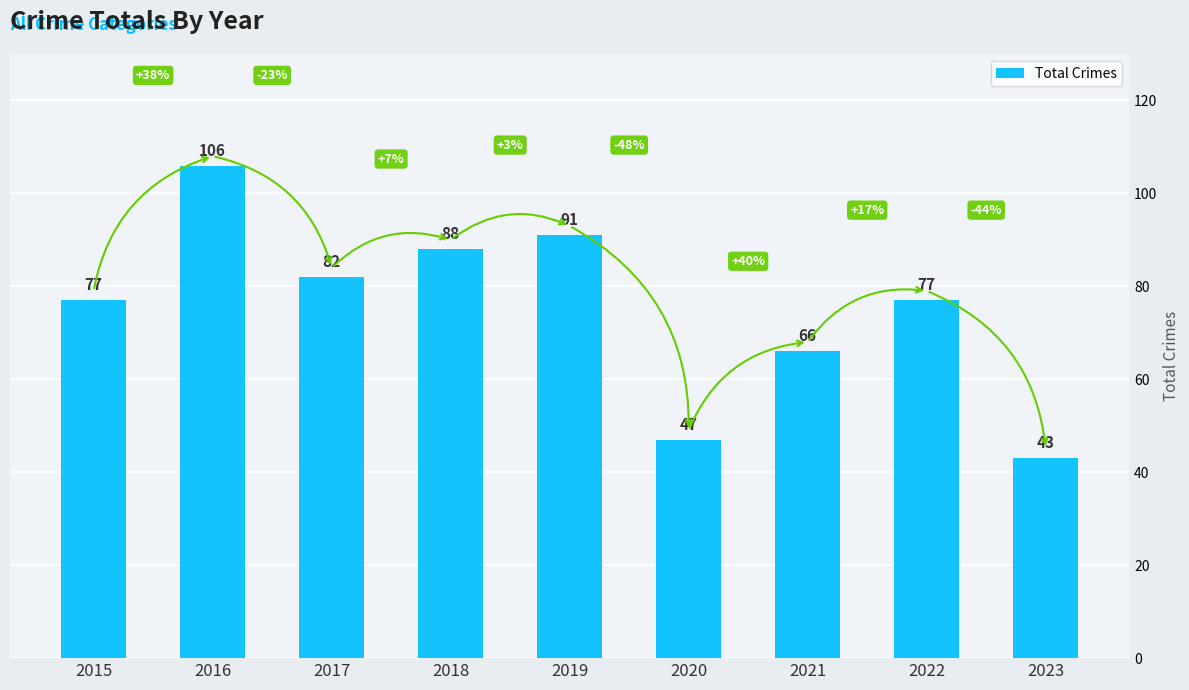

The value at 2018 is 88. True or false?

True